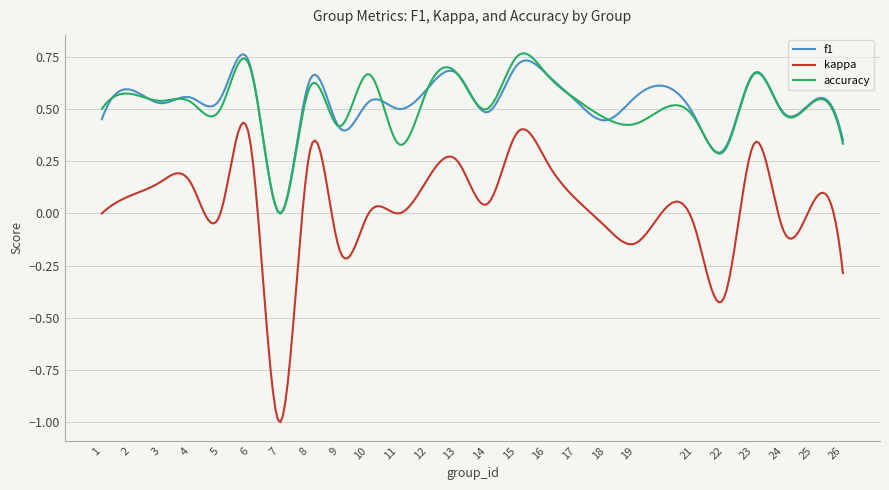

True or false: kappa and f1 intersect in this chart.

False